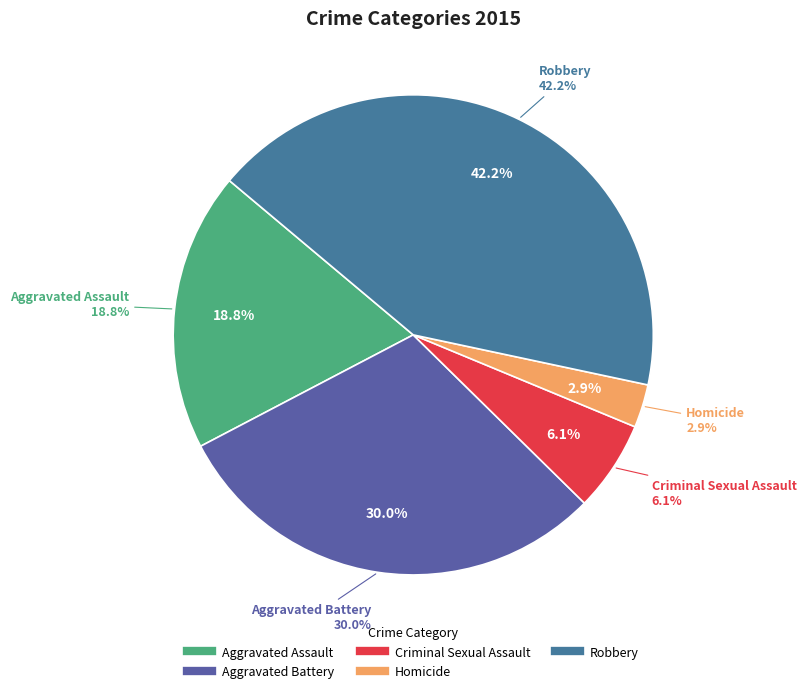

True or false: Robbery accounts for 42% of the total.

True